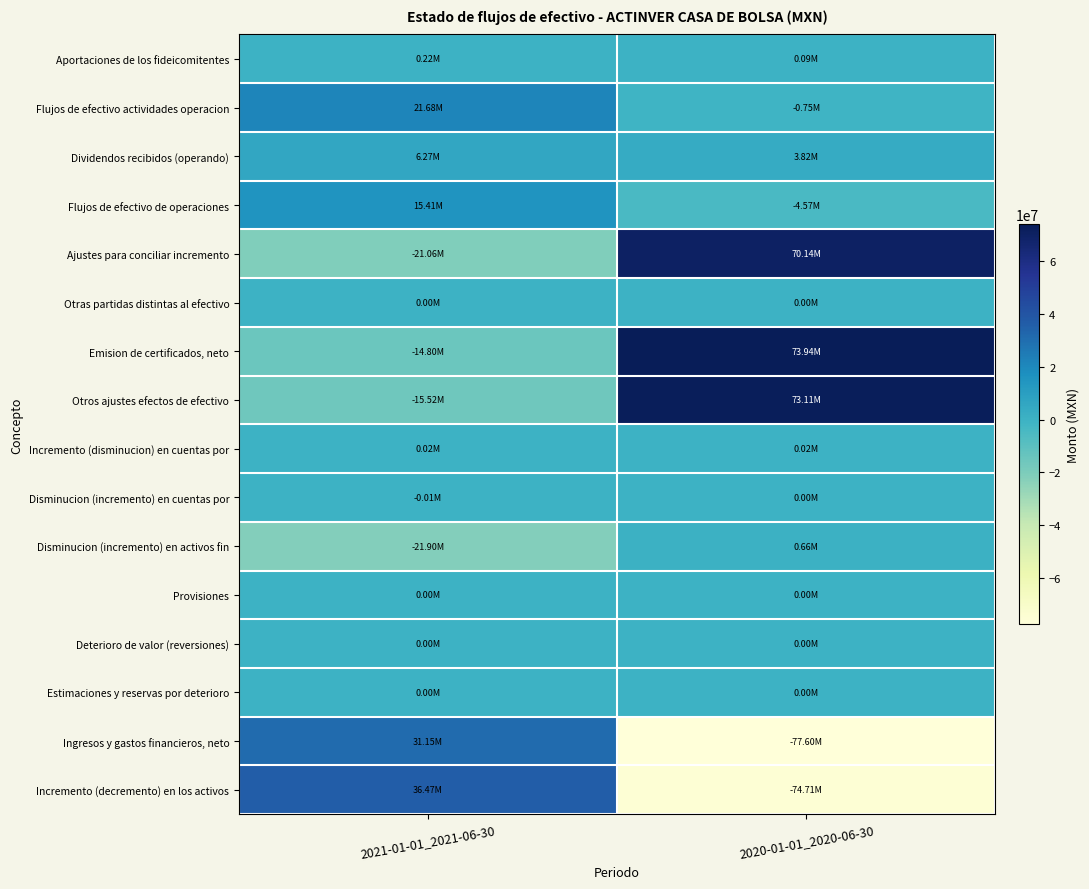

Reading right to left, transcribe all the data shown in this chart.

Incremento (decremento) en los activos: 2020-01-01_2020-06-30=-74712000	2021-01-01_2021-06-30=36471000
Ingresos y gastos financieros, neto: 2020-01-01_2020-06-30=-77600000	2021-01-01_2021-06-30=31153000
Estimaciones y reservas por deterioro: 2020-01-01_2020-06-30=0	2021-01-01_2021-06-30=0
Deterioro de valor (reversiones): 2020-01-01_2020-06-30=0	2021-01-01_2021-06-30=0
Provisiones: 2020-01-01_2020-06-30=0	2021-01-01_2021-06-30=0
Disminucion (incremento) en activos fin: 2020-01-01_2020-06-30=664000	2021-01-01_2021-06-30=-21901000
Disminucion (incremento) en cuentas por: 2020-01-01_2020-06-30=0	2021-01-01_2021-06-30=-14000
Incremento (disminucion) en cuentas por: 2020-01-01_2020-06-30=18000	2021-01-01_2021-06-30=20000
Otros ajustes efectos de efectivo: 2020-01-01_2020-06-30=73114000	2021-01-01_2021-06-30=-15519000
Emision de certificados, neto: 2020-01-01_2020-06-30=73945000	2021-01-01_2021-06-30=-14800000
Otras partidas distintas al efectivo: 2020-01-01_2020-06-30=0	2021-01-01_2021-06-30=0
Ajustes para conciliar incremento: 2020-01-01_2020-06-30=70141000	2021-01-01_2021-06-30=-21061000
Flujos de efectivo de operaciones: 2020-01-01_2020-06-30=-4571000	2021-01-01_2021-06-30=15410000
Dividendos recibidos (operando): 2020-01-01_2020-06-30=3822000	2021-01-01_2021-06-30=6267000
Flujos de efectivo actividades operacion: 2020-01-01_2020-06-30=-749000	2021-01-01_2021-06-30=21677000
Aportaciones de los fideicomitentes: 2020-01-01_2020-06-30=85000	2021-01-01_2021-06-30=224000